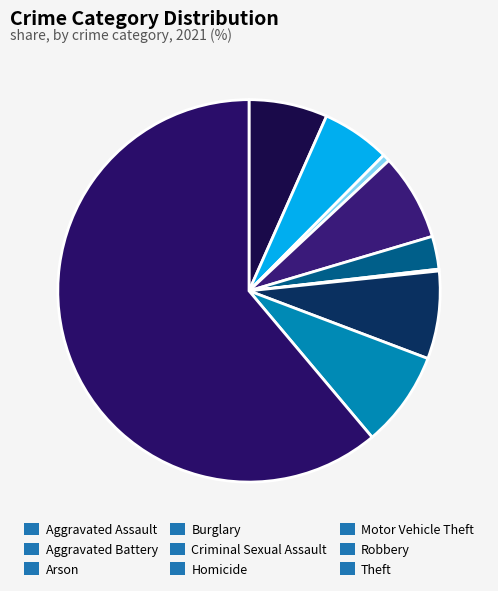

Which slice represents more than half of the pie?

Theft